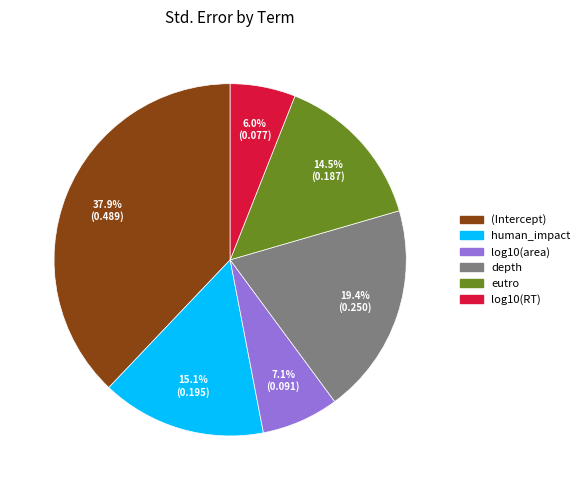

Do human_impact and (Intercept) together represent more than half of the pie?

Yes